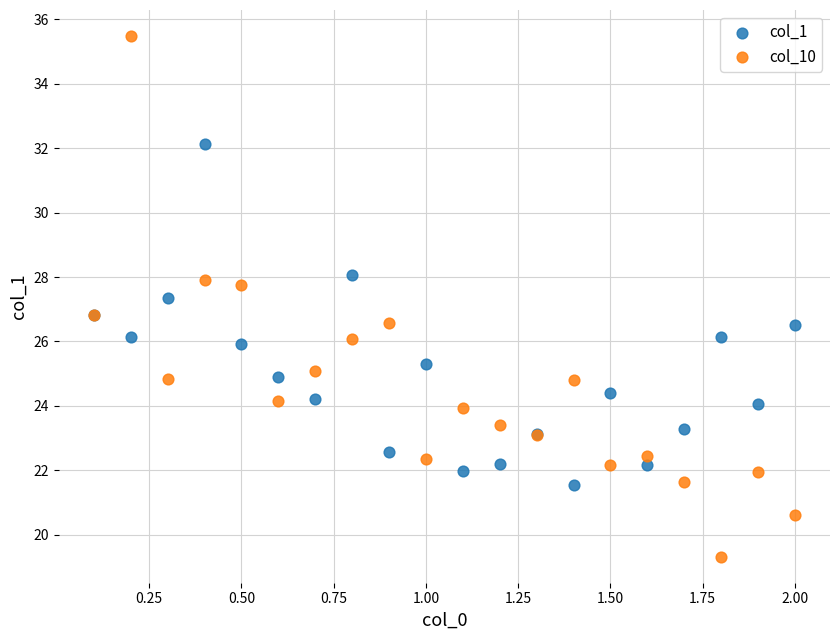

Which series has the widest spread of Y values?

col_10